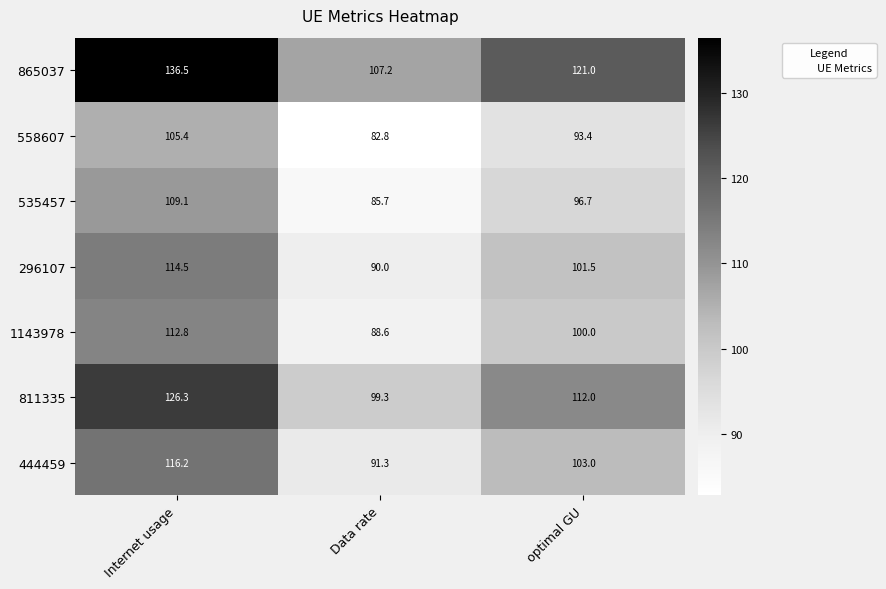

Rank the series by their maximum value, from lowest to highest.

558607, 535457, 1143978, 296107, 444459, 811335, 865037